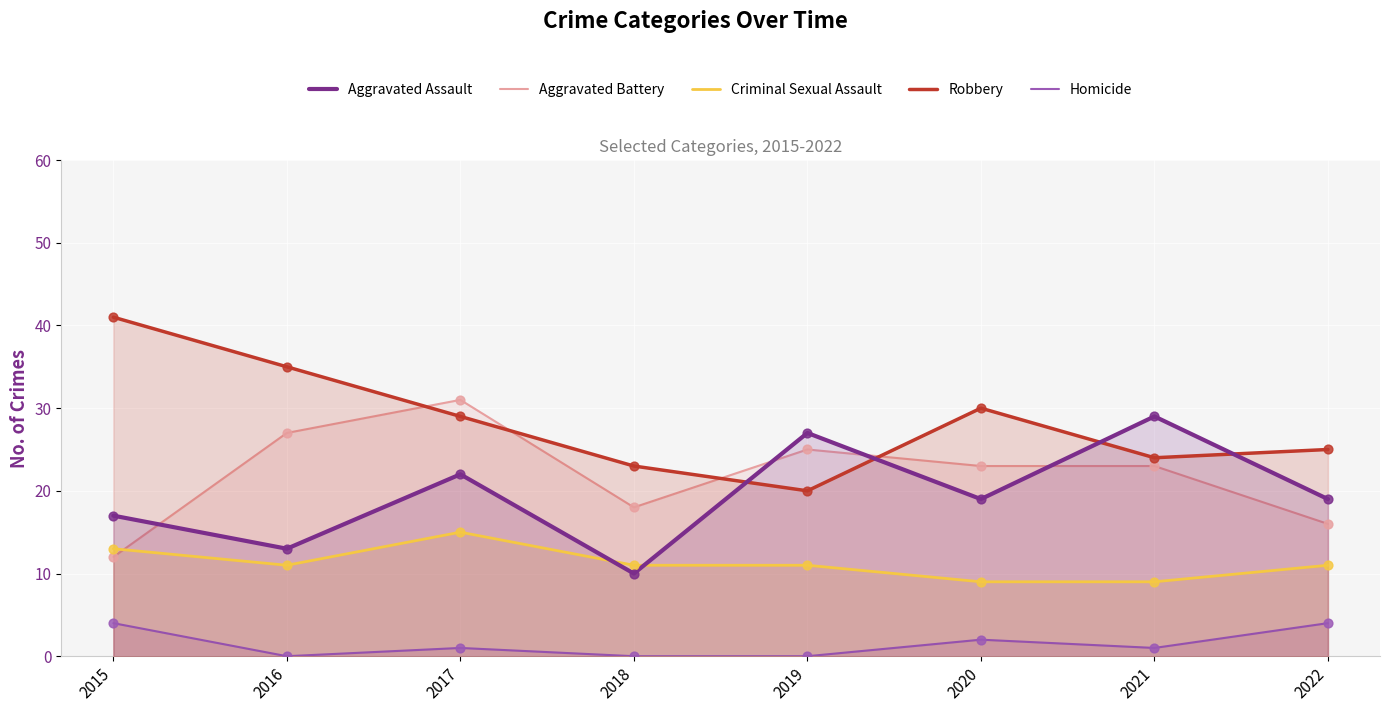

Is the value of Criminal Sexual Assault at 2021 greater than the value of Homicide at 2015?

Yes